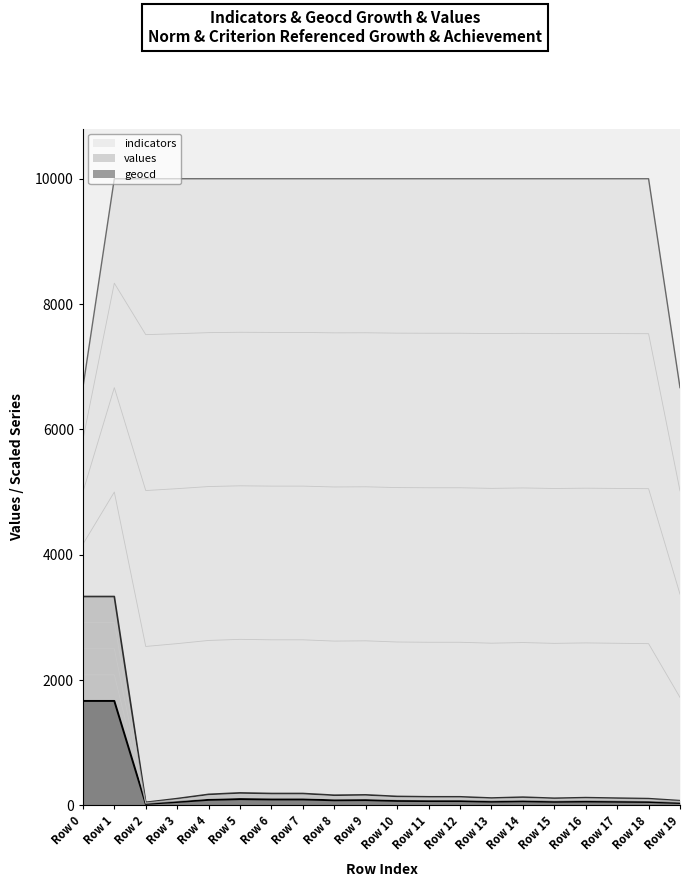

Is the value of indicators at Row 13 greater than the value of geocd at Row 18?

Yes